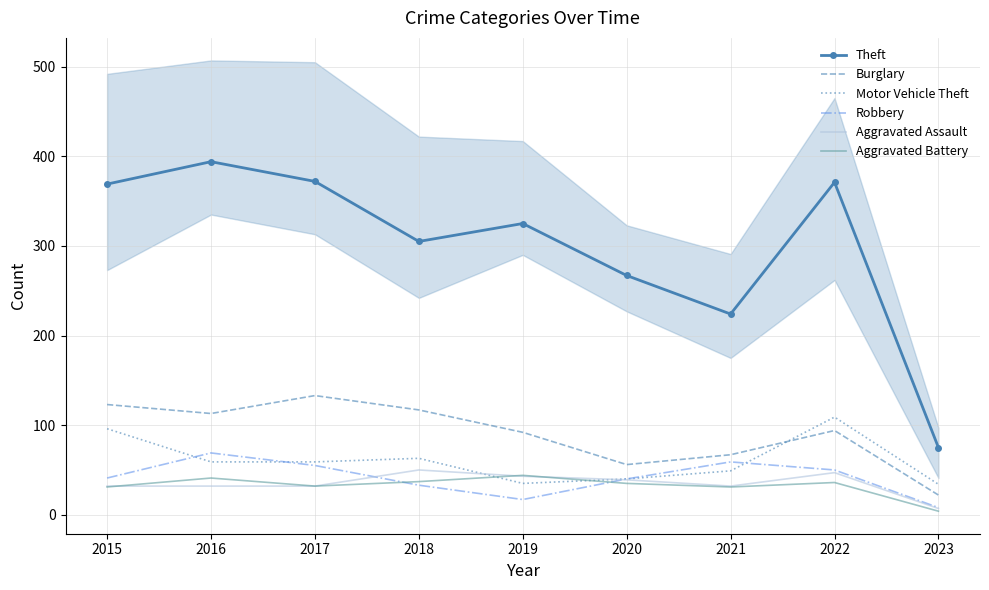

True or false: Burglary has more than 0 interior local peaks.

True